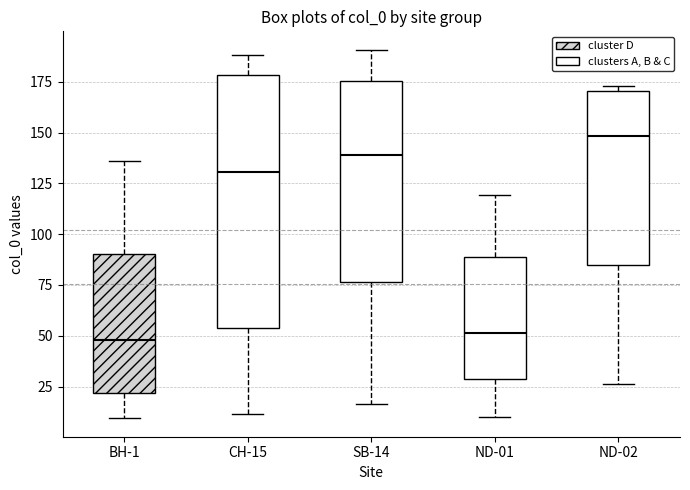

Comparing the boxes themselves (not the whiskers), which one is the tallest?

CH-15